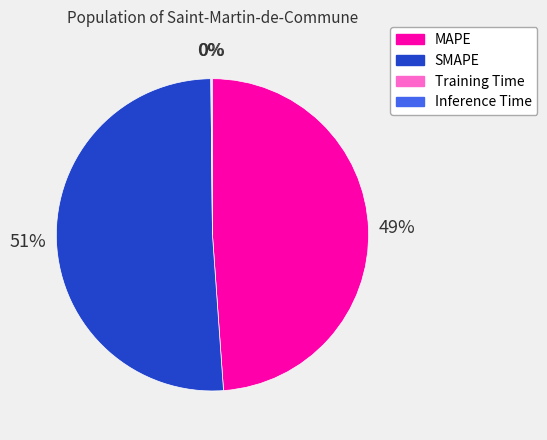

Is it true that SMAPE is 51% of the pie?

True